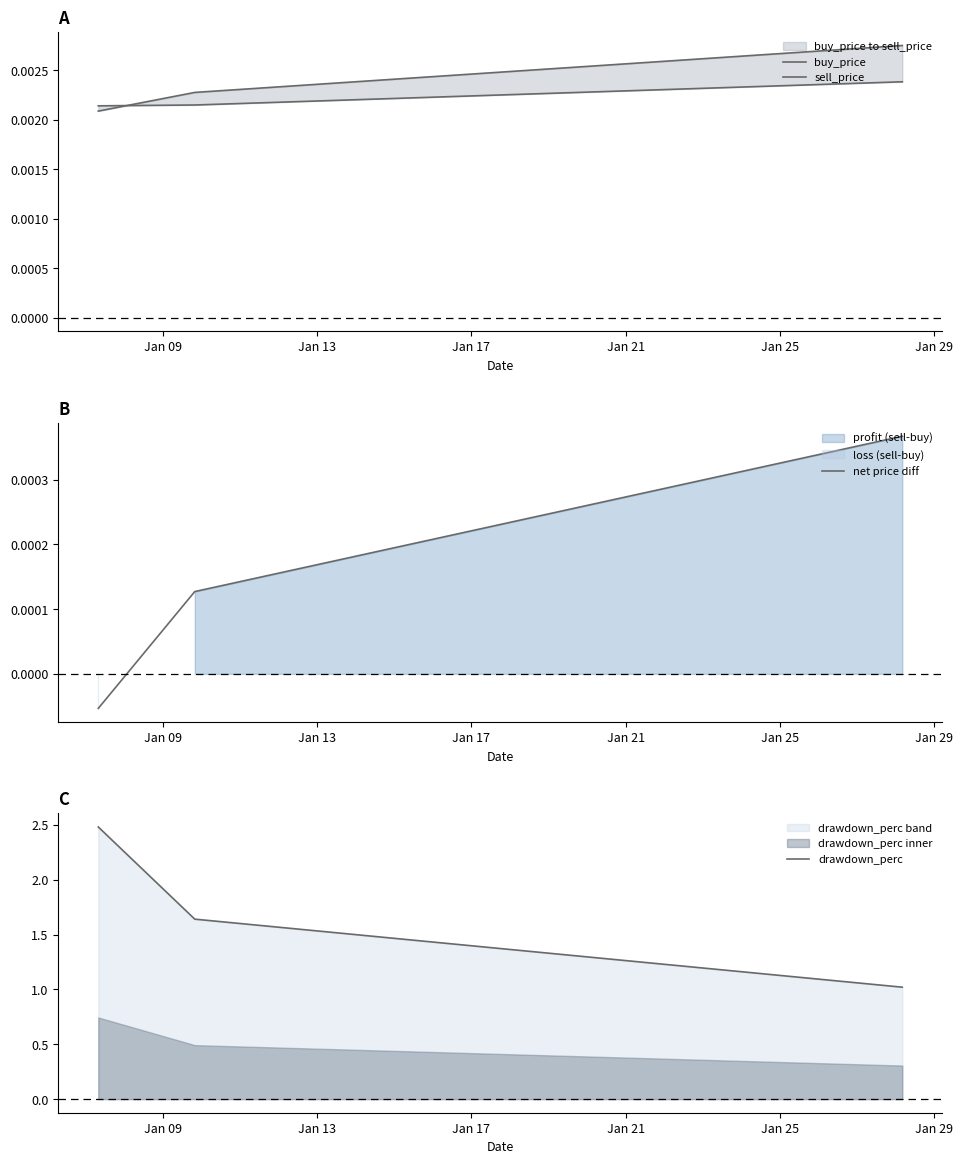

What are all the series names shown in the legend?

buy_price, sell_price, net price diff, drawdown_perc